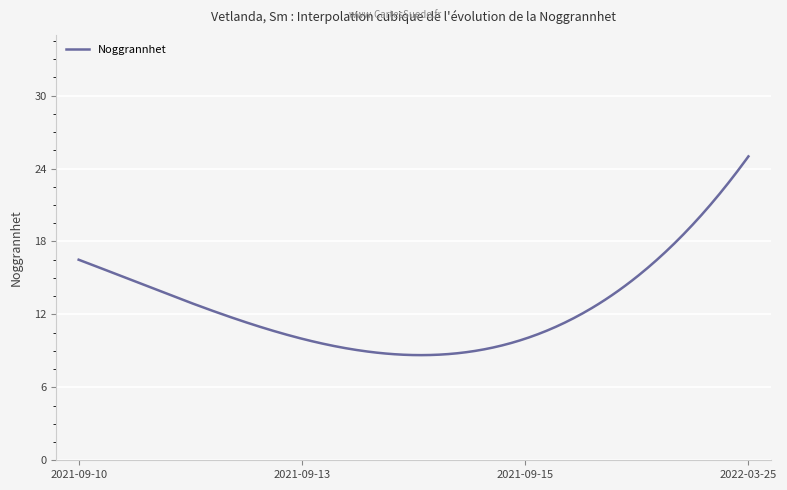

What is the greatest value displayed?

25.0